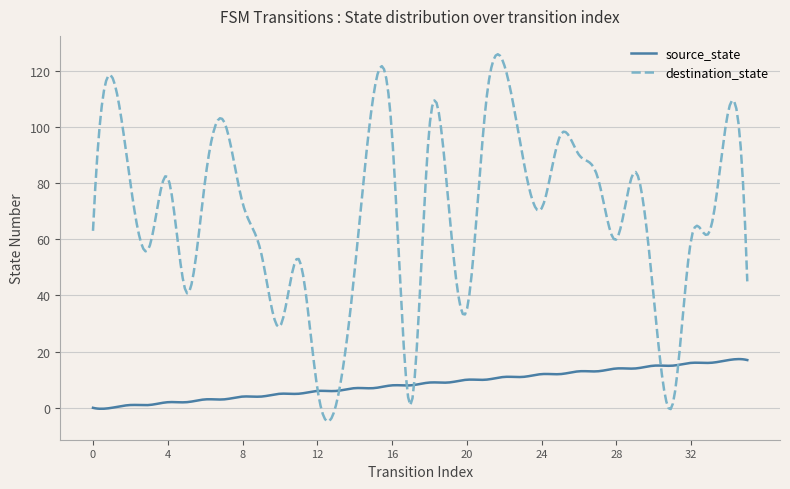

List the series in order of their overall mean, highest first.

destination_state, source_state